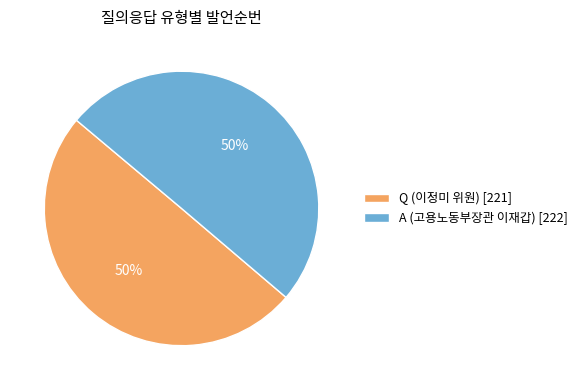

What is the ratio of the value at A (고용노동부장관 이재갑) [222] to the value at Q (이정미 위원) [221]?

1.0